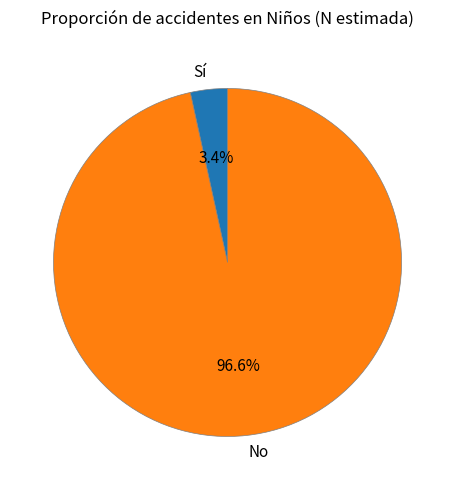

Is there any slice that represents more than half of the pie?

Yes